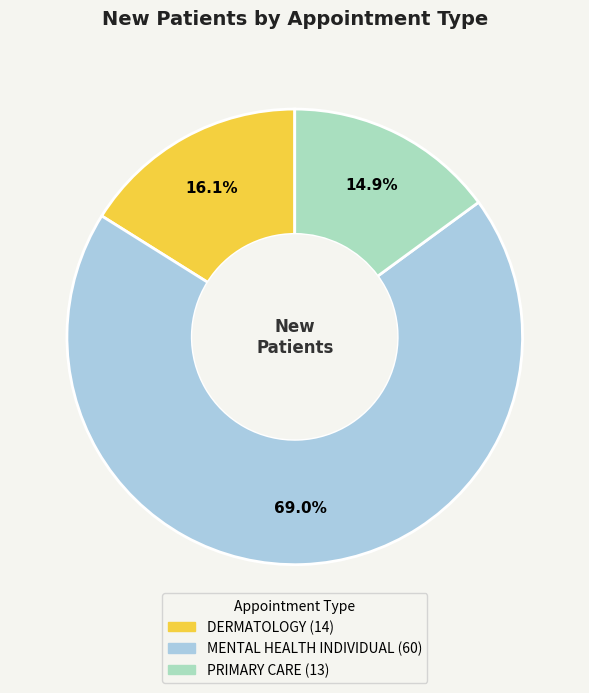

True or false: MENTAL HEALTH INDIVIDUAL accounts for 69% of the total.

True